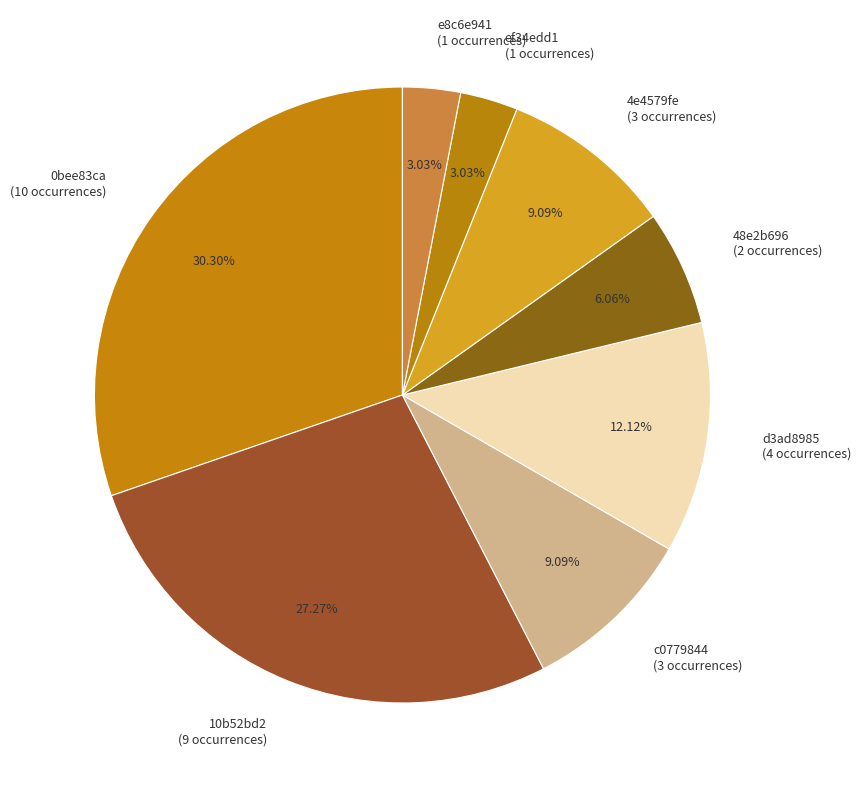

What percentage is the 4e4579fe slice, to the nearest percent?

9%